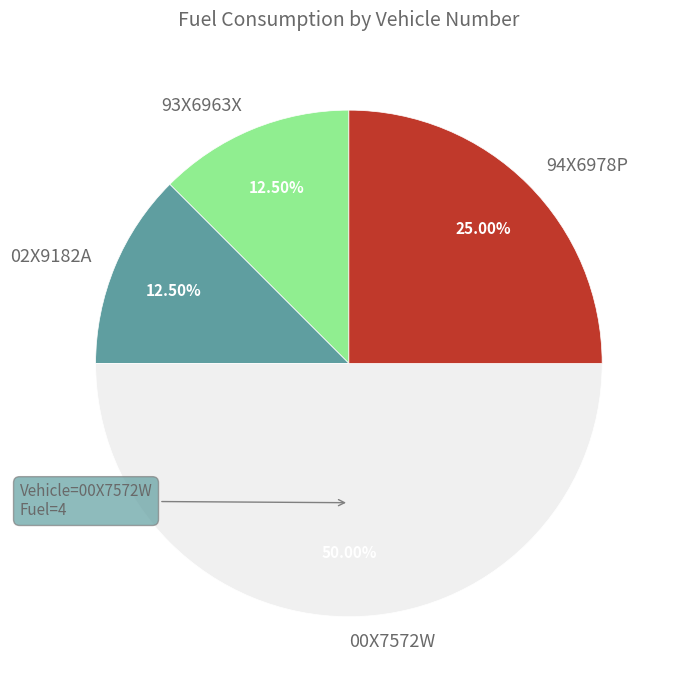

Does 93X6963X represent more than half of the total?

No